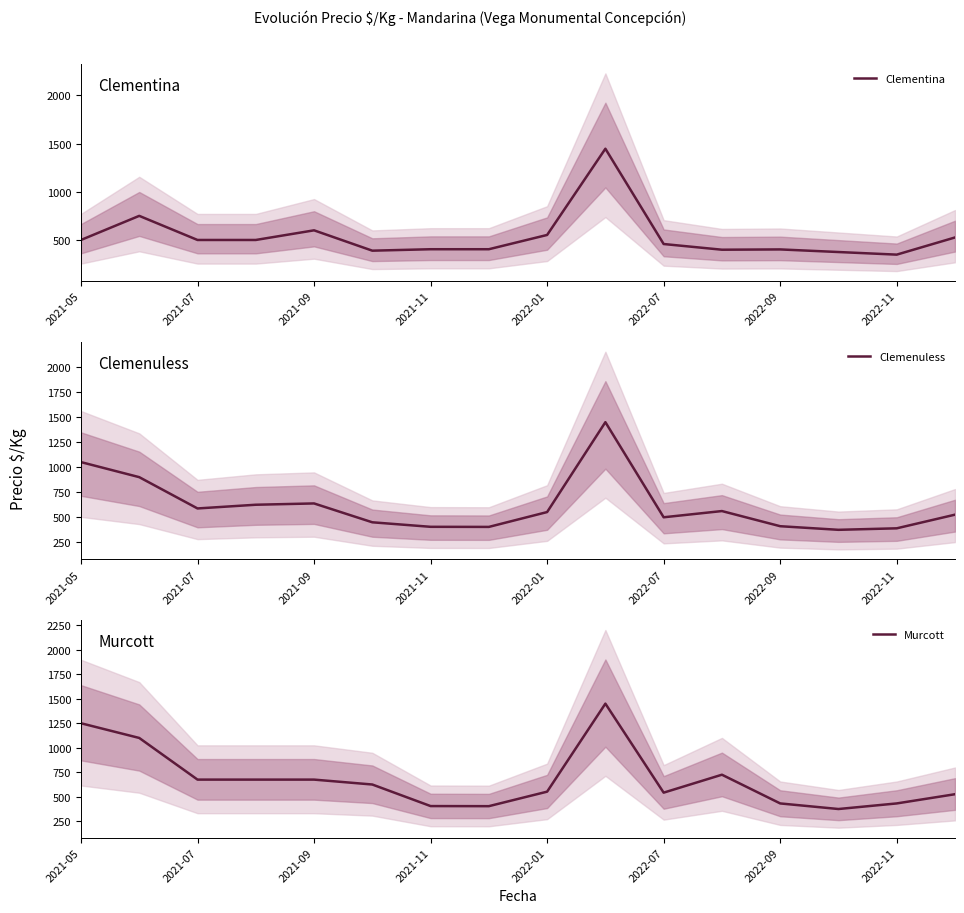

How many data points does each series have?

16